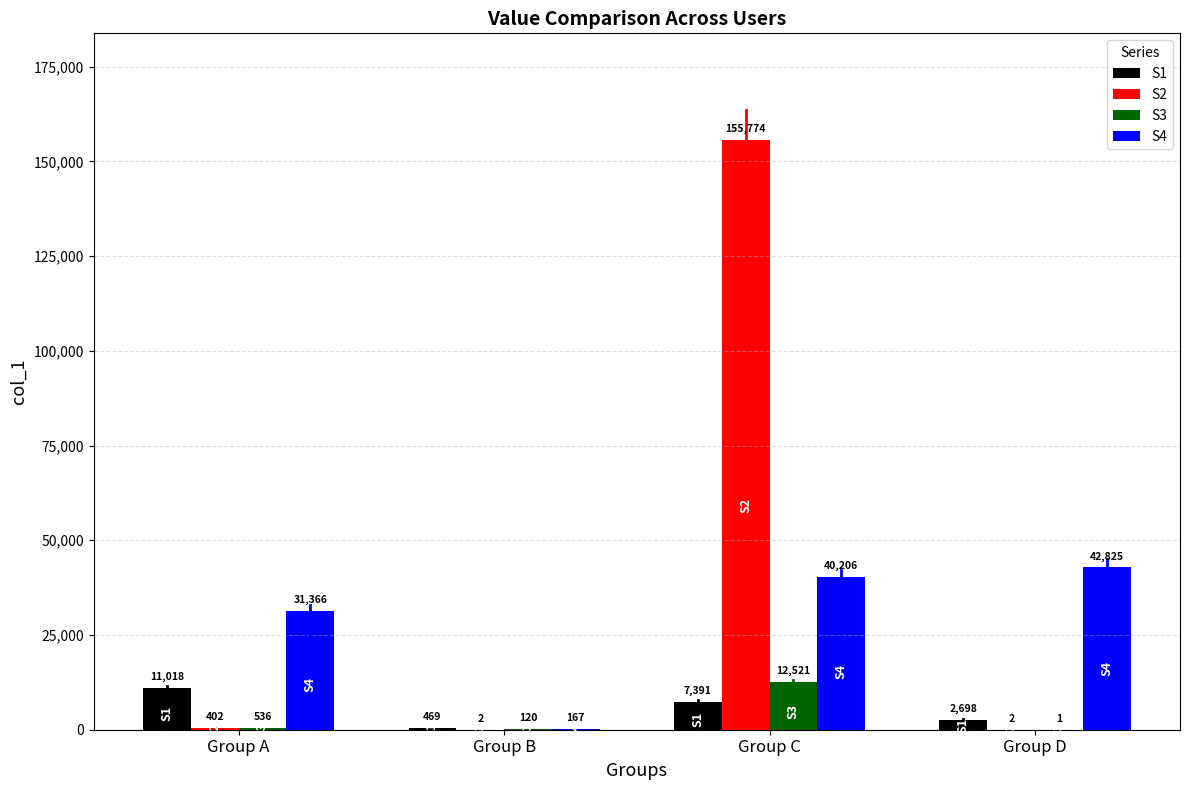

Which series changed the most between Group B and Group C?

S2